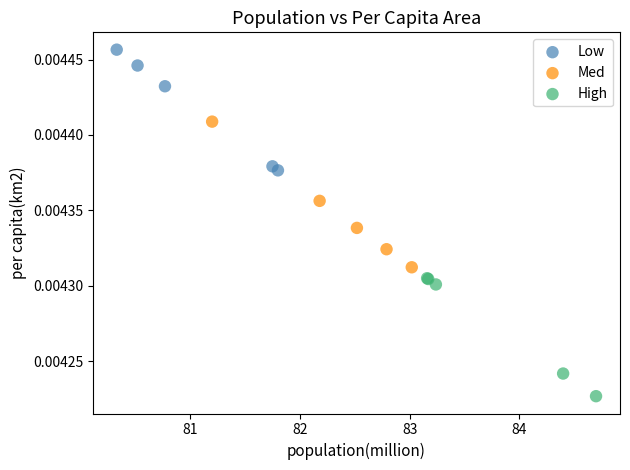

Which series contains the lowest Y value?

High